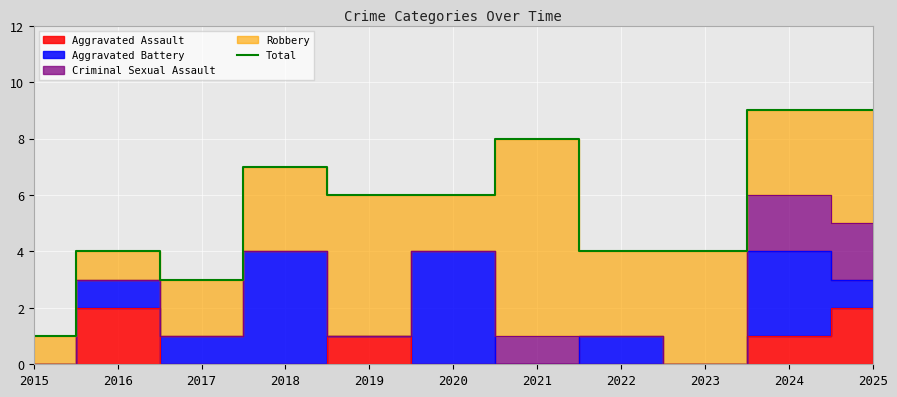

What is the sum of the values at 2021 and 2016?

12